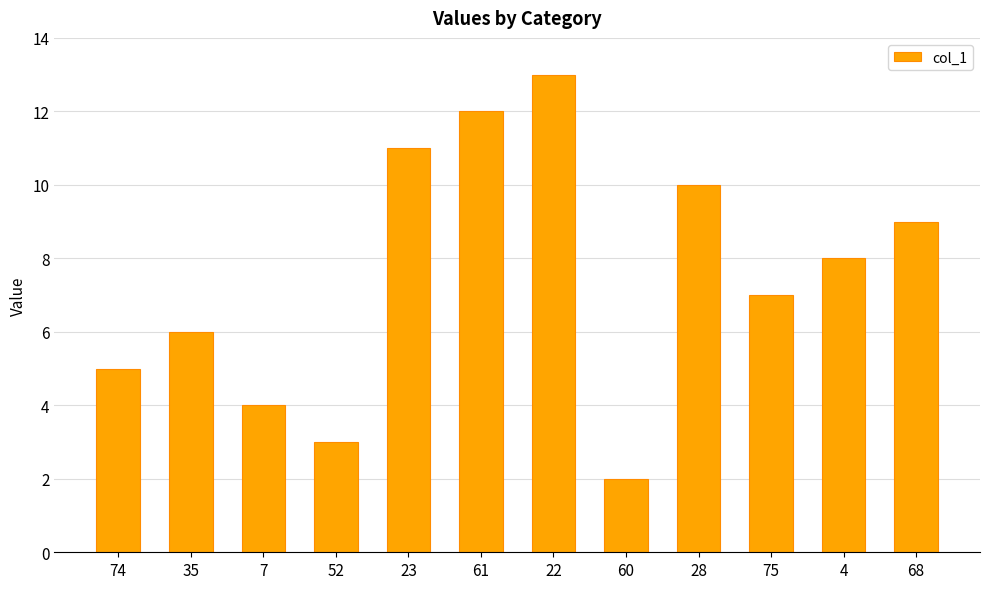

Reading right to left, extract all data points from this chart.

9.0	8.0	7.0	10.0	2.0	13.0	12.0	11.0	3.0	4.0	6.0	5.0